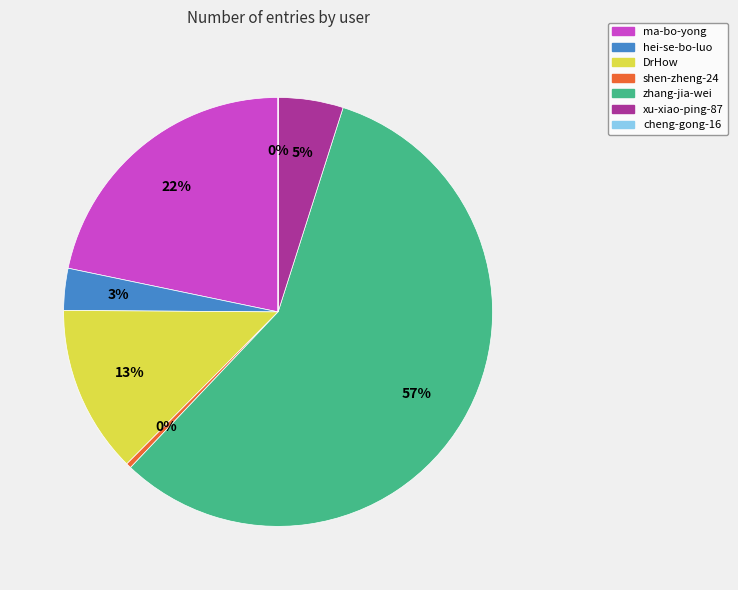

Is the sum of ma-bo-yong and DrHow greater than half?

No